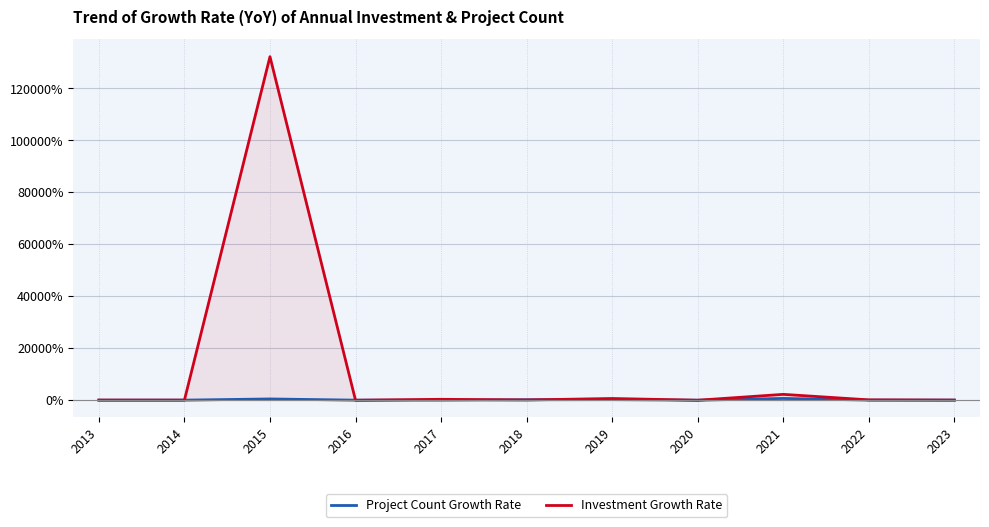

Where is the first local maximum for Project Count Growth Rate?

2015